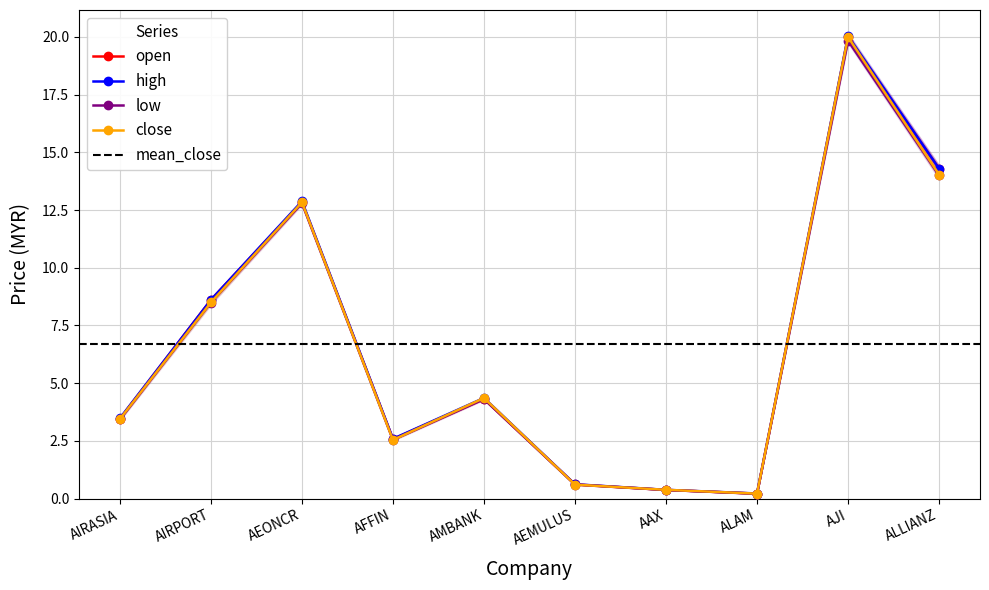

Reading left to right, list all the values displayed in this chart.

open: AIRASIA=3.5	AIRPORT=8.6	AEONCR=12.8	AFFIN=2.6	AMBANK=4.3	AEMULUS=0.6	AAX=0.4	ALAM=0.2	AJI=20.0	ALLIANZ=14.3
high: AIRASIA=3.5	AIRPORT=8.6	AEONCR=12.9	AFFIN=2.6	AMBANK=4.4	AEMULUS=0.6	AAX=0.4	ALAM=0.2	AJI=20.0	ALLIANZ=14.3
low: AIRASIA=3.4	AIRPORT=8.5	AEONCR=12.8	AFFIN=2.5	AMBANK=4.3	AEMULUS=0.6	AAX=0.4	ALAM=0.2	AJI=19.8	ALLIANZ=14.0
close: AIRASIA=3.5	AIRPORT=8.5	AEONCR=12.8	AFFIN=2.5	AMBANK=4.4	AEMULUS=0.6	AAX=0.4	ALAM=0.2	AJI=20.0	ALLIANZ=14.0